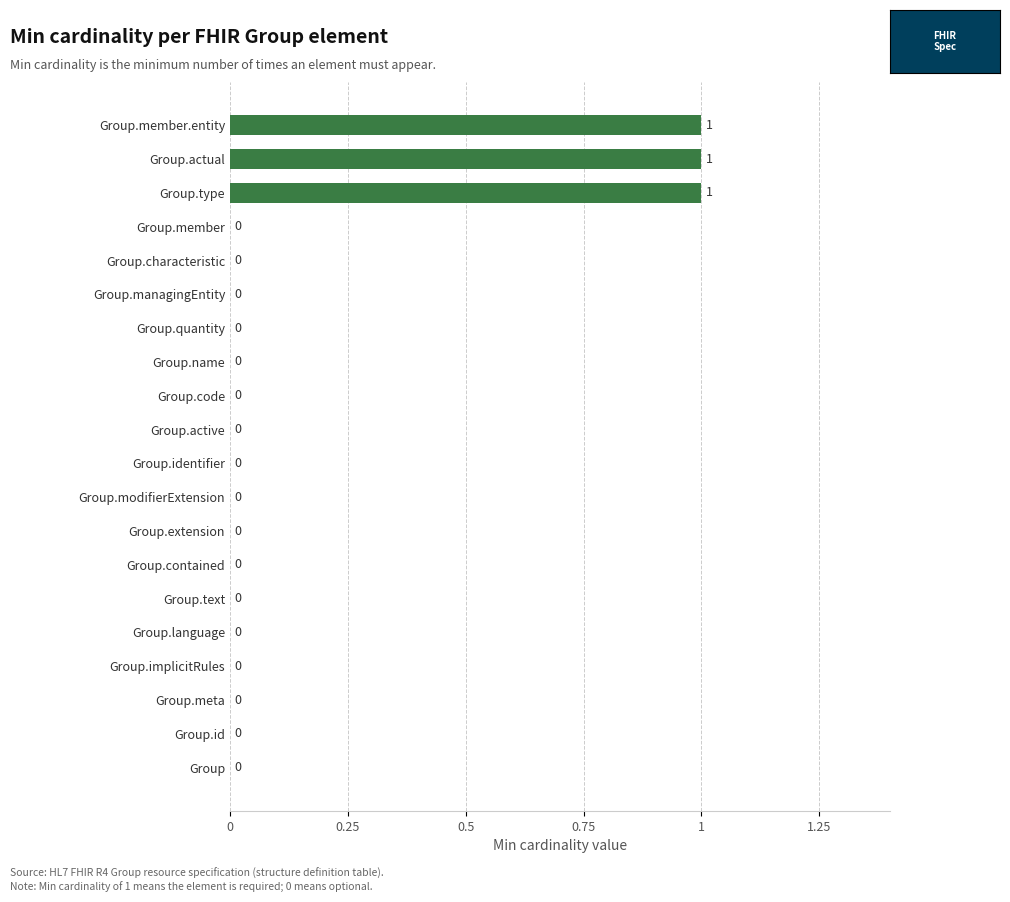

Is it true that the value at Group.managingEntity is 0?

True